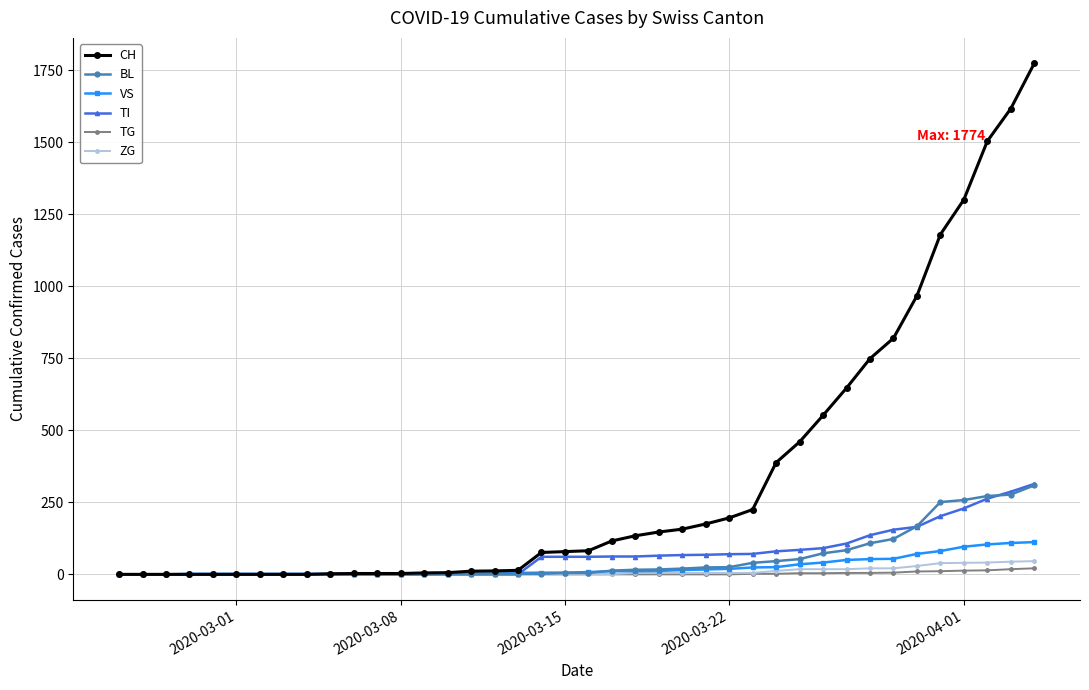

Which series has the largest total across all categories?

CH